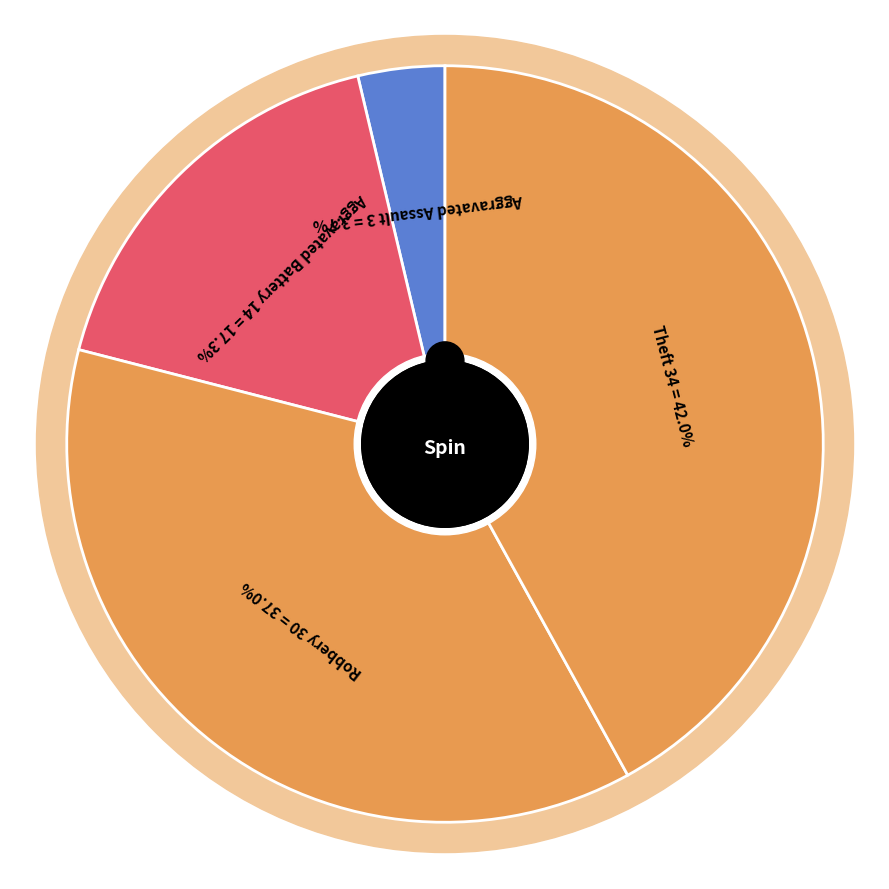

To the nearest percent, what is the average slice percentage?

25%